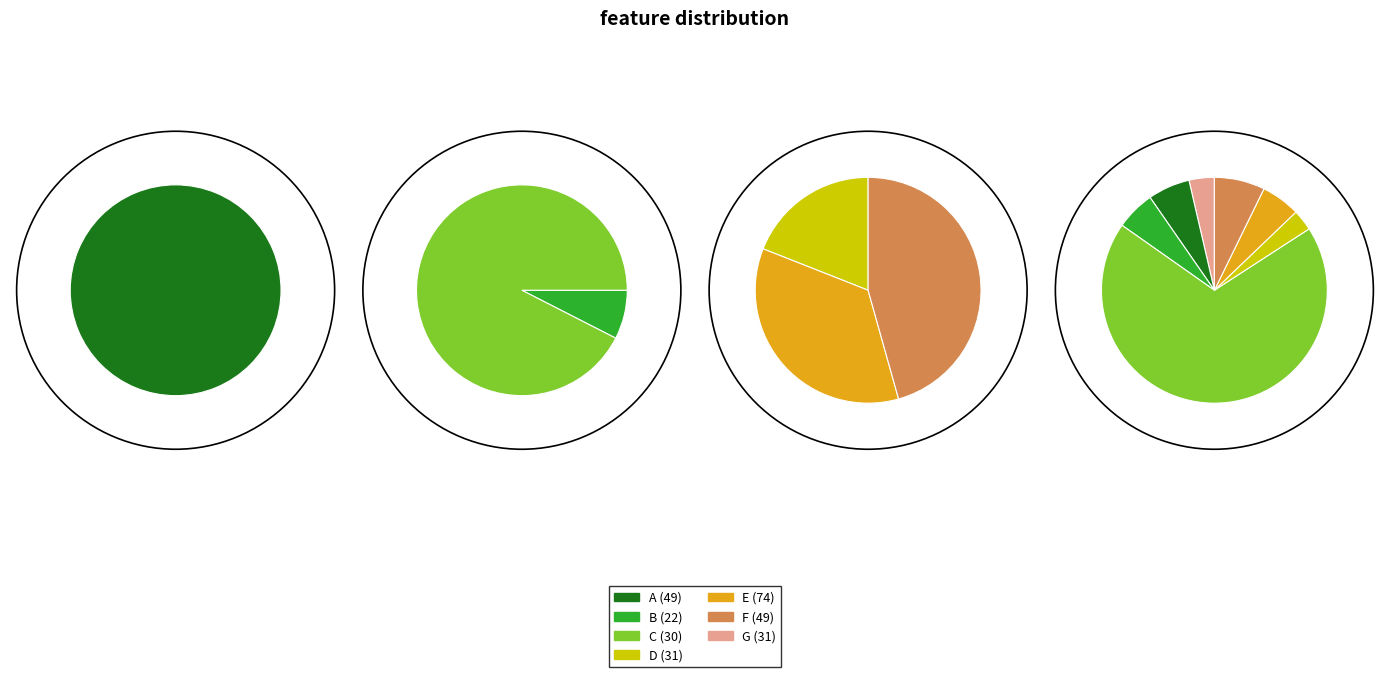

Which slice represents more than half of the pie?

C (30)